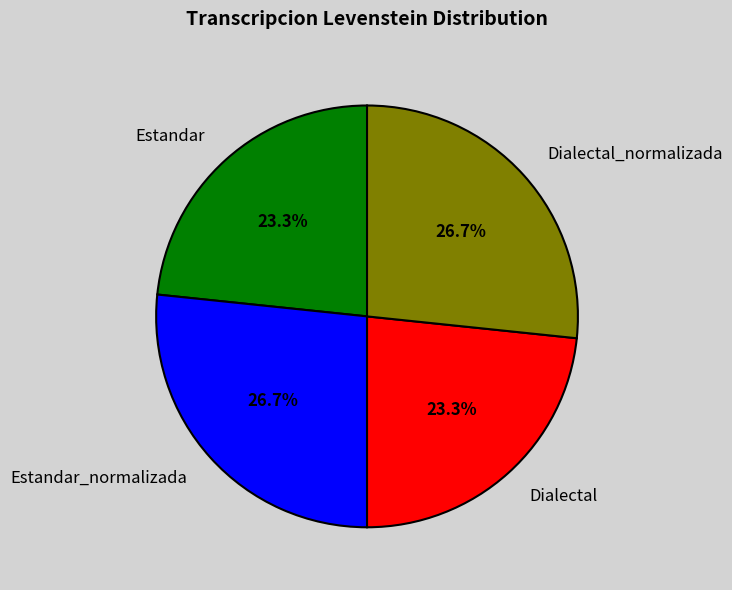

To the nearest percent, what percentage of the pie is Dialectal_normalizada?

27%